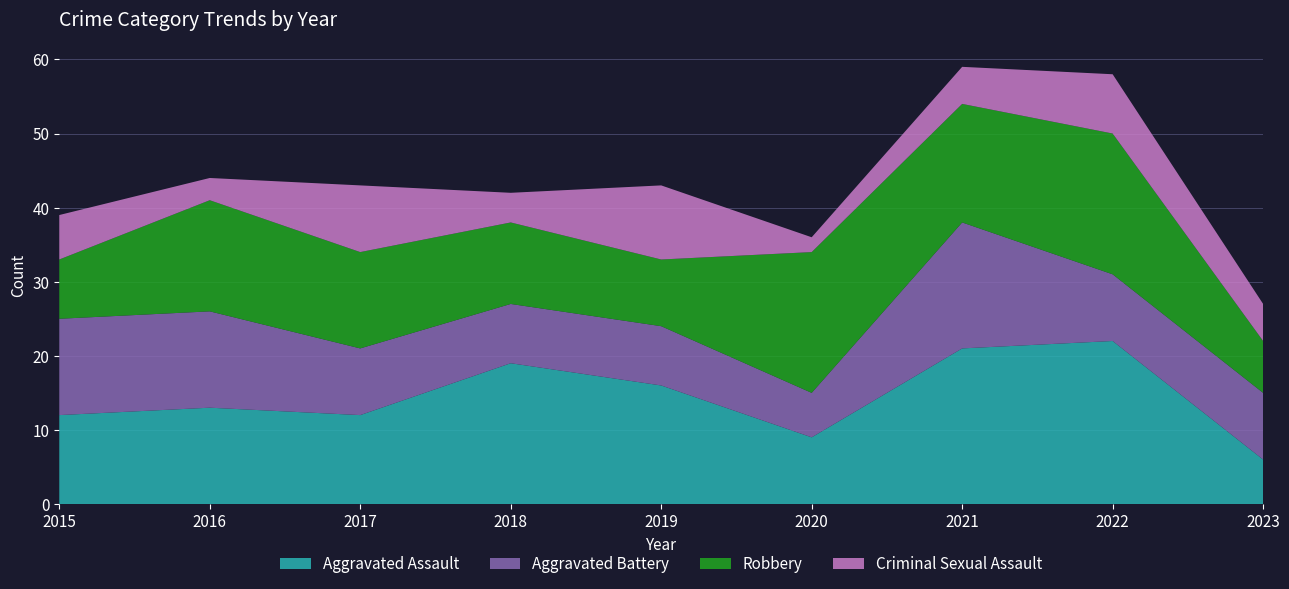

Reading left to right, extract all data points from this chart.

Aggravated Assault: 12	13	12	19	16	9	21	22	6
Aggravated Battery: 13	13	9	8	8	6	17	9	9
Robbery: 8	15	13	11	9	19	16	19	7
Criminal Sexual Assault: 6	3	9	4	10	2	5	8	5